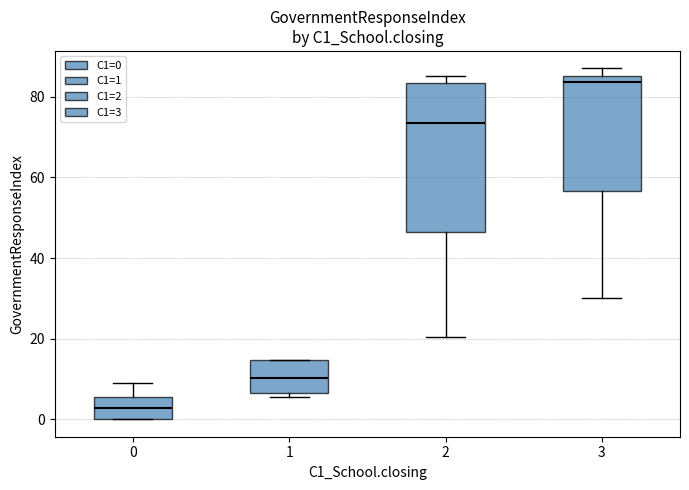

Where does the lower whisker of the box at x = 3 end on the y-axis? The values are not printed on the chart, so give them approximately, as read against the axis.

30